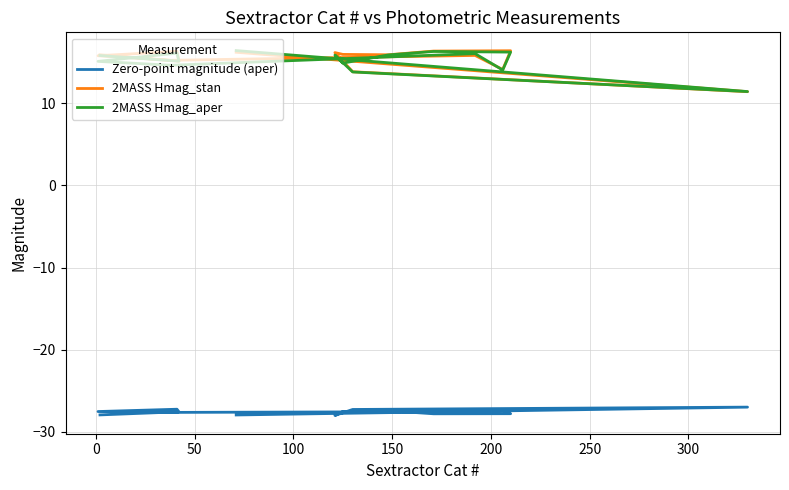

Rank the series by their maximum value, from highest to lowest.

2MASS Hmag_aper, 2MASS Hmag_stan, Zero-point magnitude (aper)